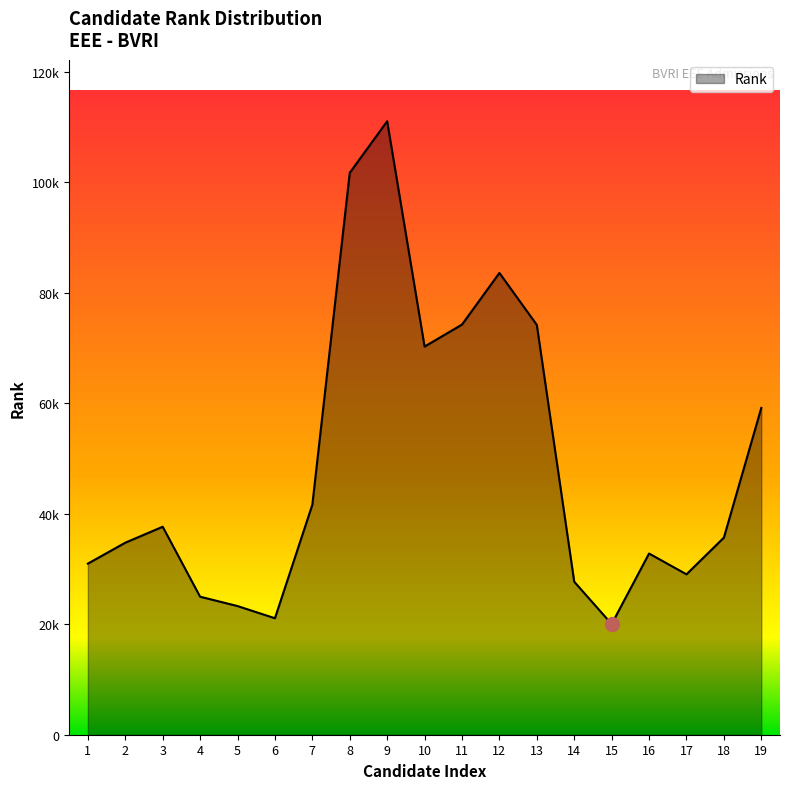

Rank the categories by value from highest to lowest.

9, 8, 12, 11, 13, 10, 19, 7, 3, 18, 2, 16, 1, 17, 14, 4, 5, 6, 15